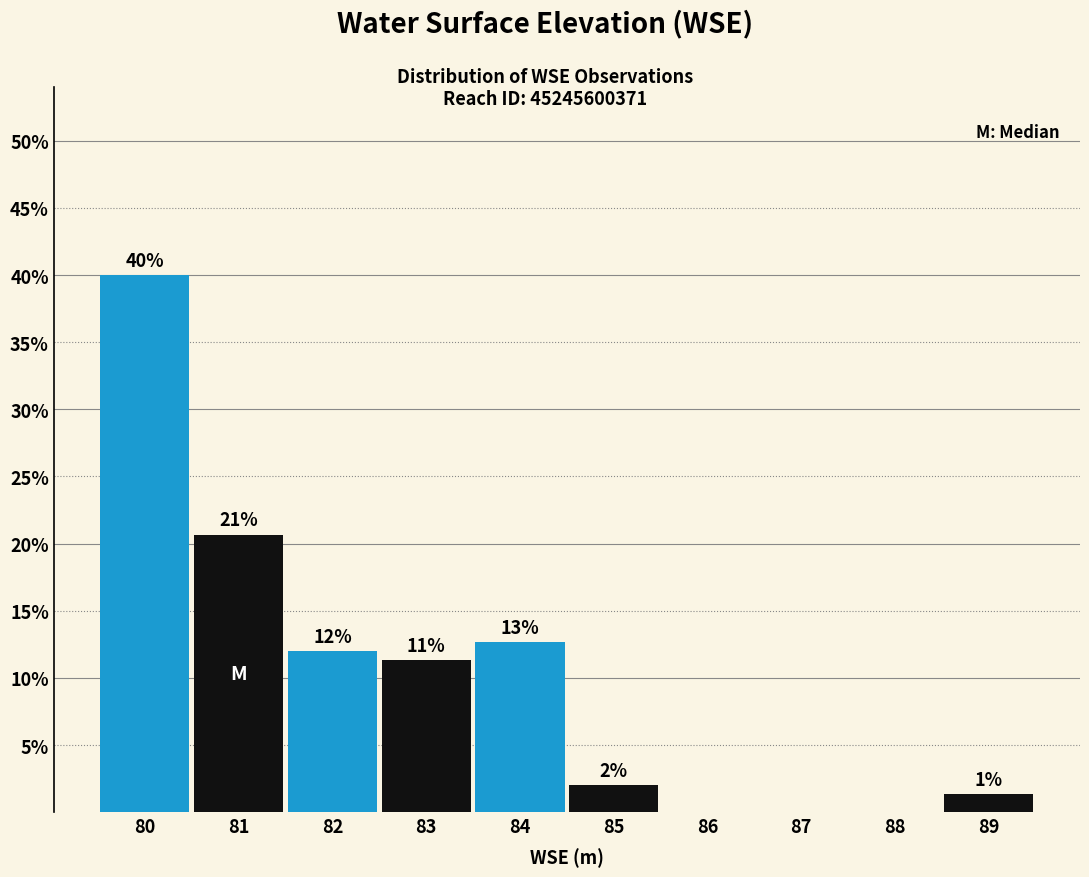

Are the bars horizontal?

No